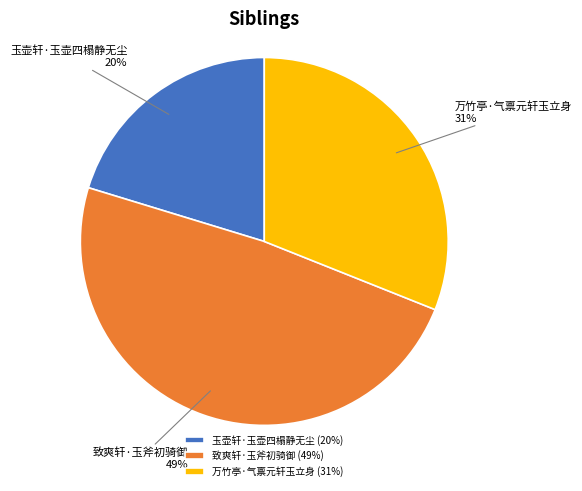

To the nearest percent, what percentage of the pie is 玉壶轩·玉壶四榻静无尘?

20%